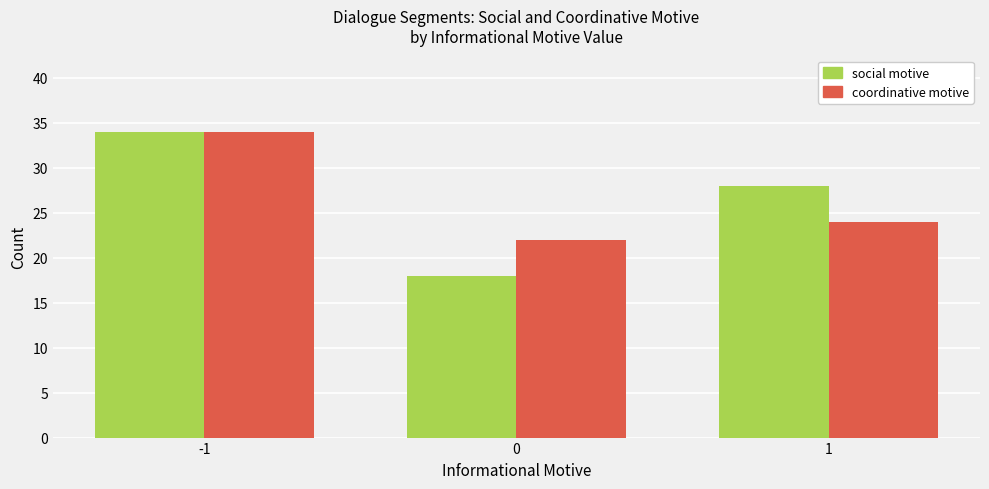

Which label corresponds to the largest value in the chart?

-1